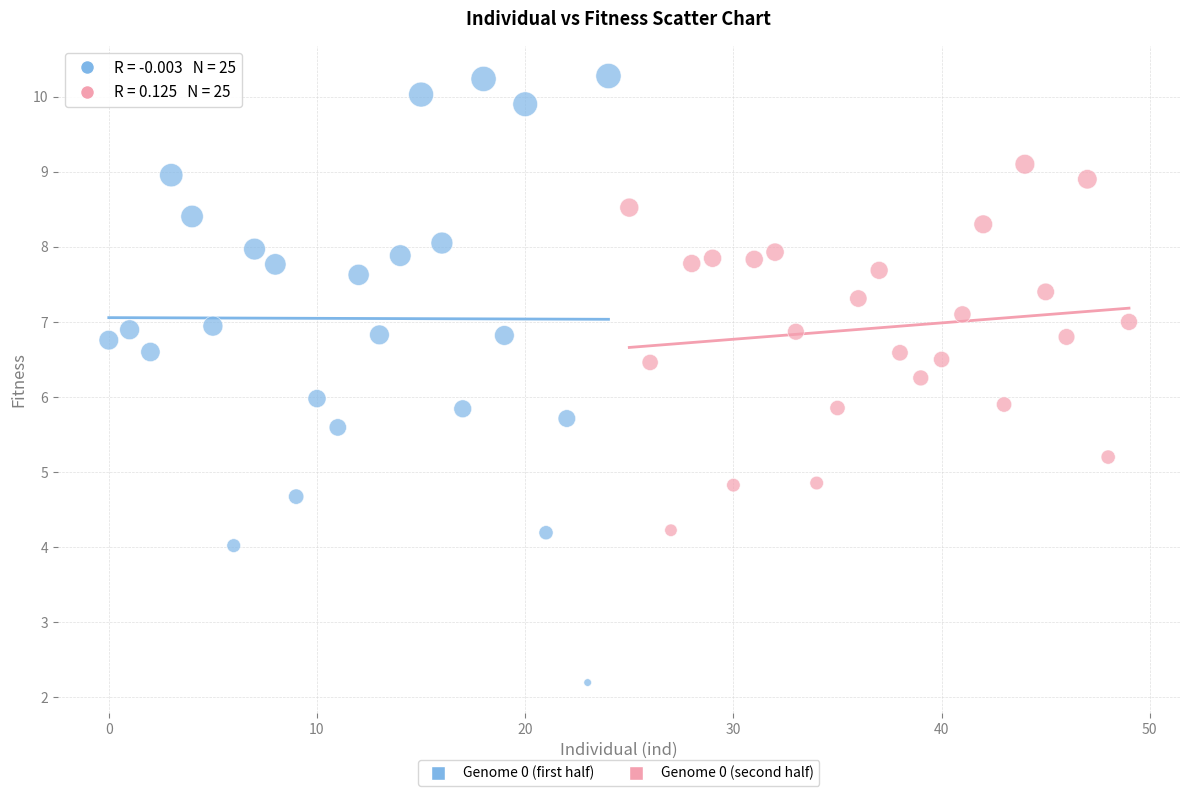

Which series reaches the maximum Y coordinate?

Genome 0 (first half)